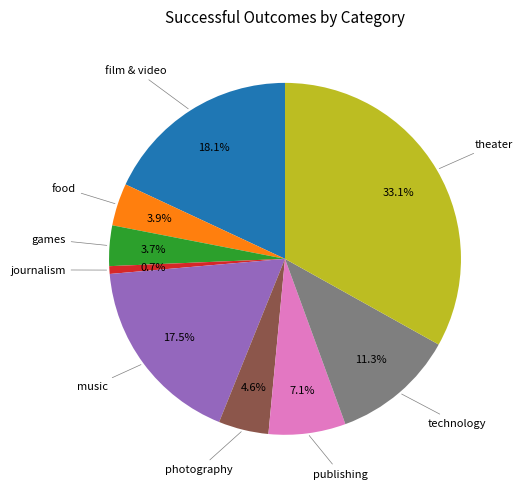

Does any single category account for the majority?

No